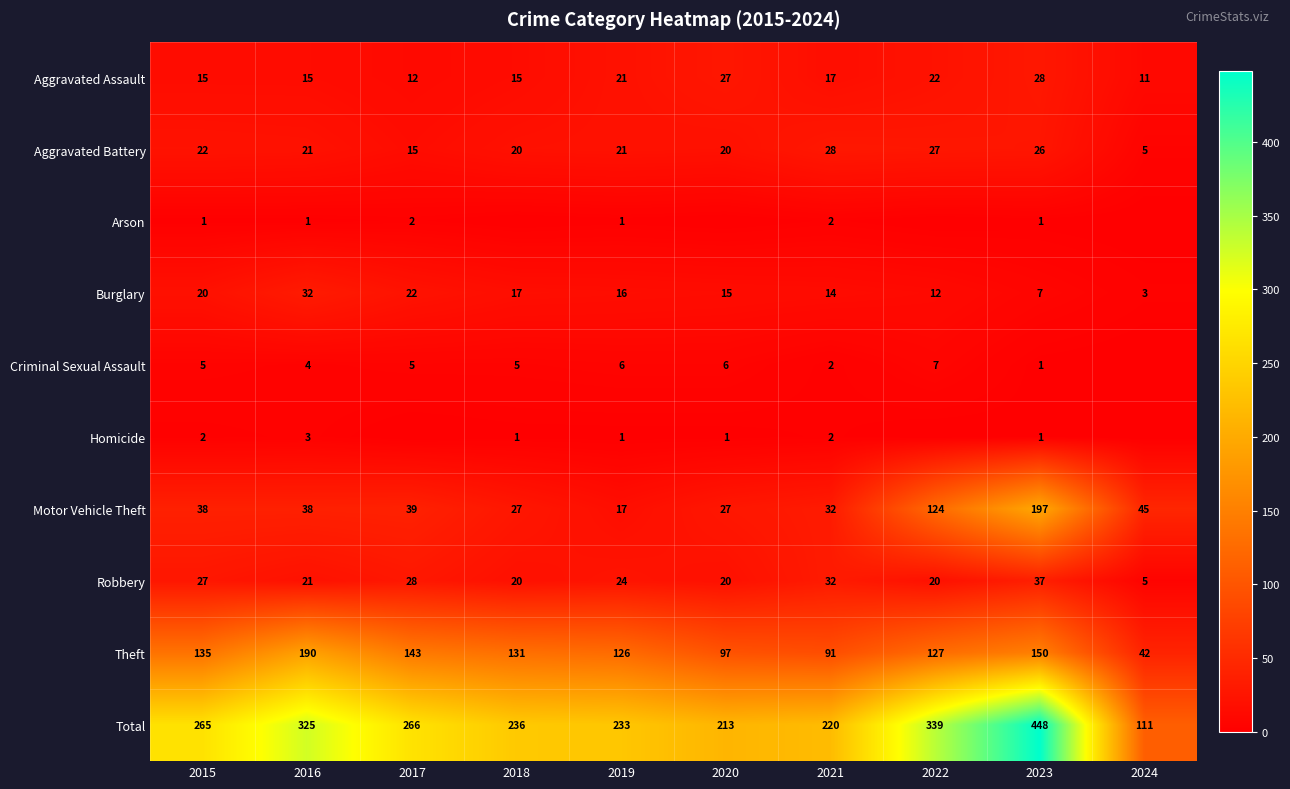

List the labels in order of Theft value, smallest first.

2024, 2021, 2020, 2019, 2022, 2018, 2015, 2017, 2023, 2016